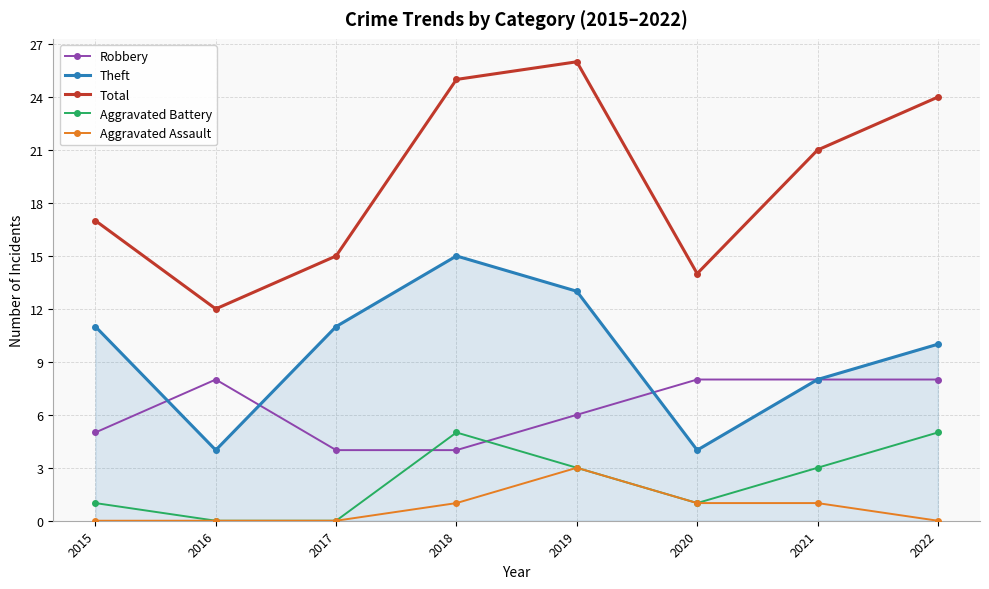

True or false: Aggravated Battery and Theft intersect in this chart.

False